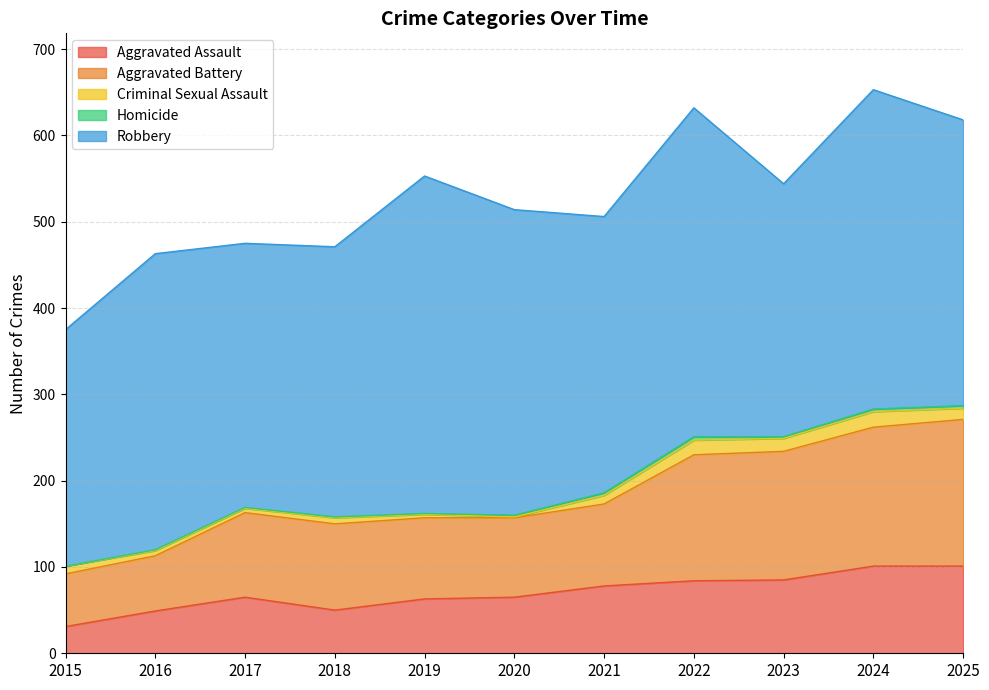

At which label does Aggravated Assault first exceed 65?

2021